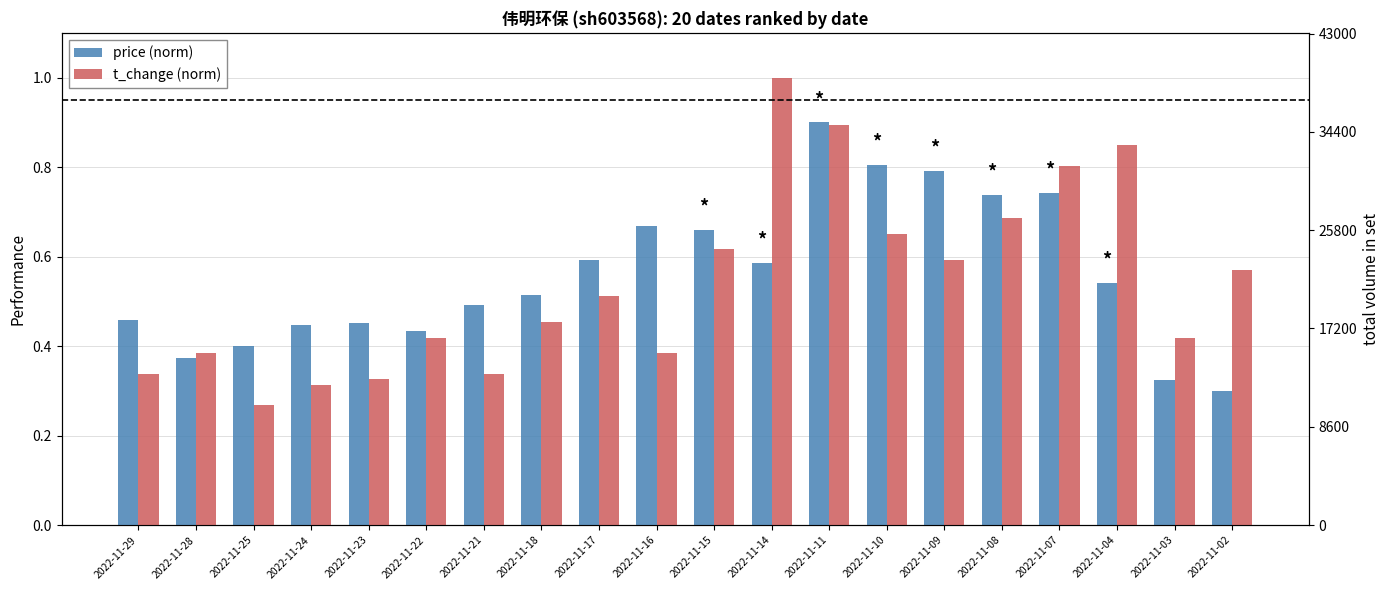

Between 2022-11-04 and 2022-11-17, which is larger?

2022-11-17